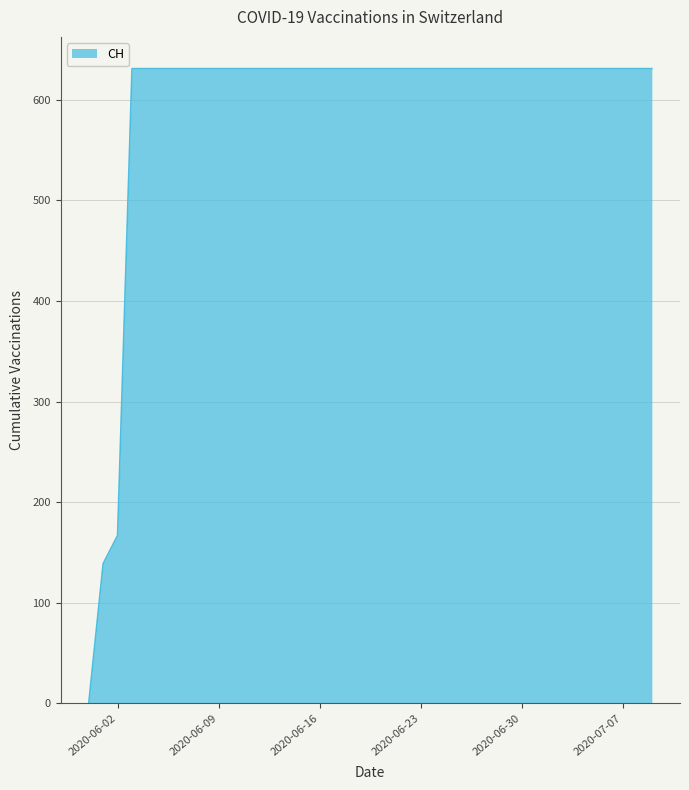

What is the difference between the maximum and minimum values?

631